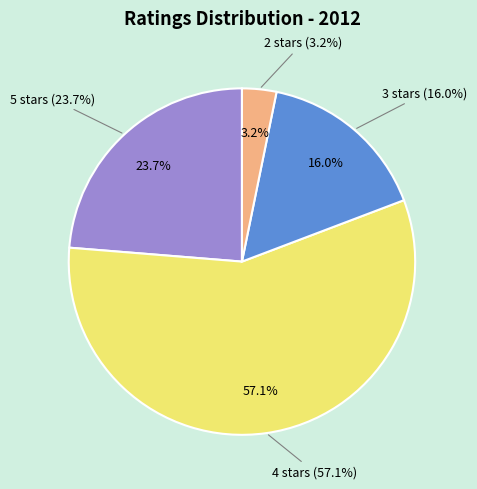

To the nearest percent, what is the difference between the largest and smallest slice percentages?

54%